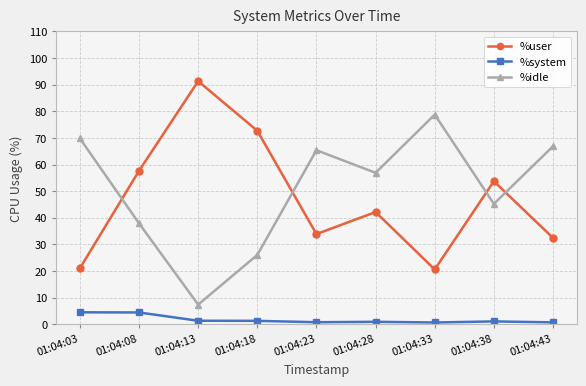

True or false: %user and %system intersect in this chart.

False